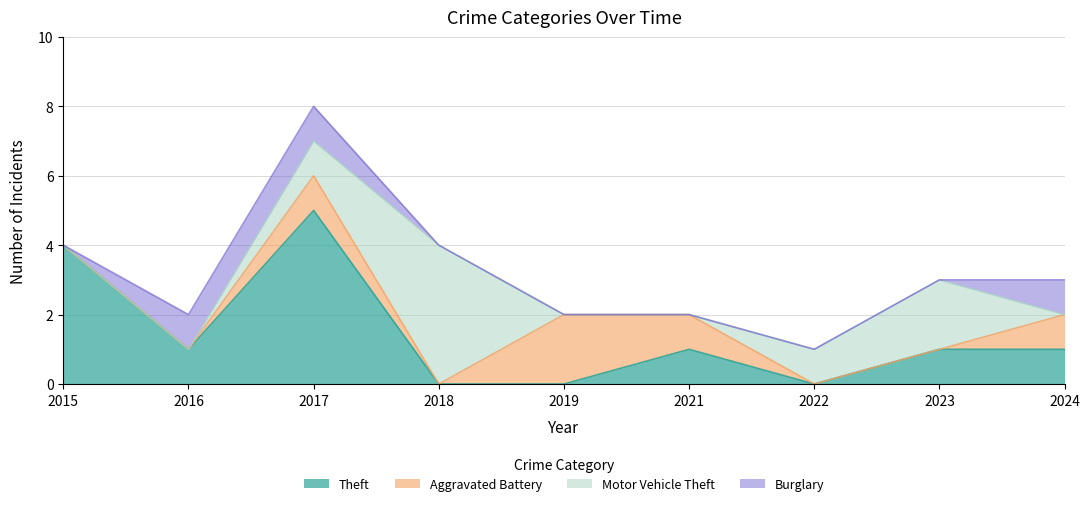

Which series has the largest total across all categories?

Theft